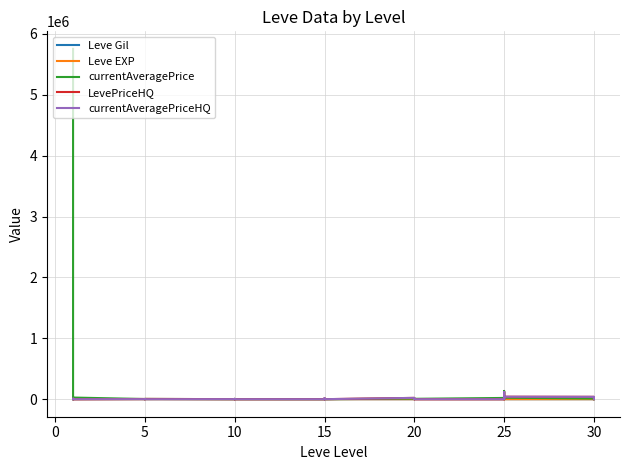

In currentAveragePriceHQ, how many points are lower than both neighbors (excluding endpoints)?

8